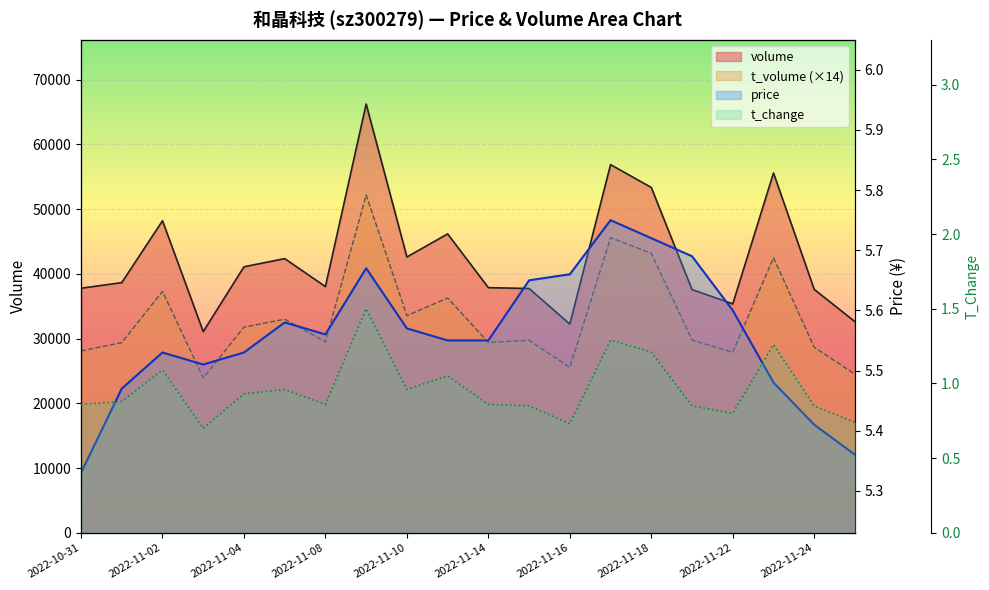

How many interior local valleys does the price series have?

2